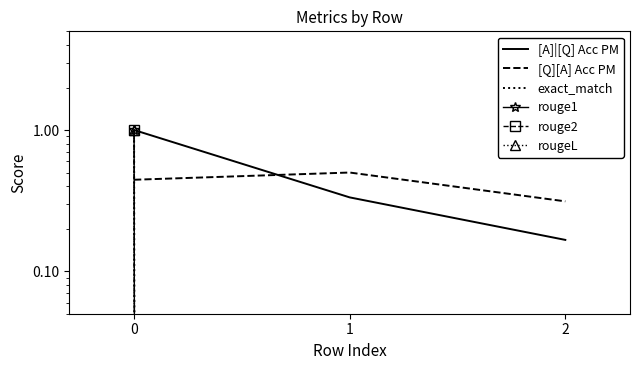

Where is rouge1 nearest to the value 0?

1